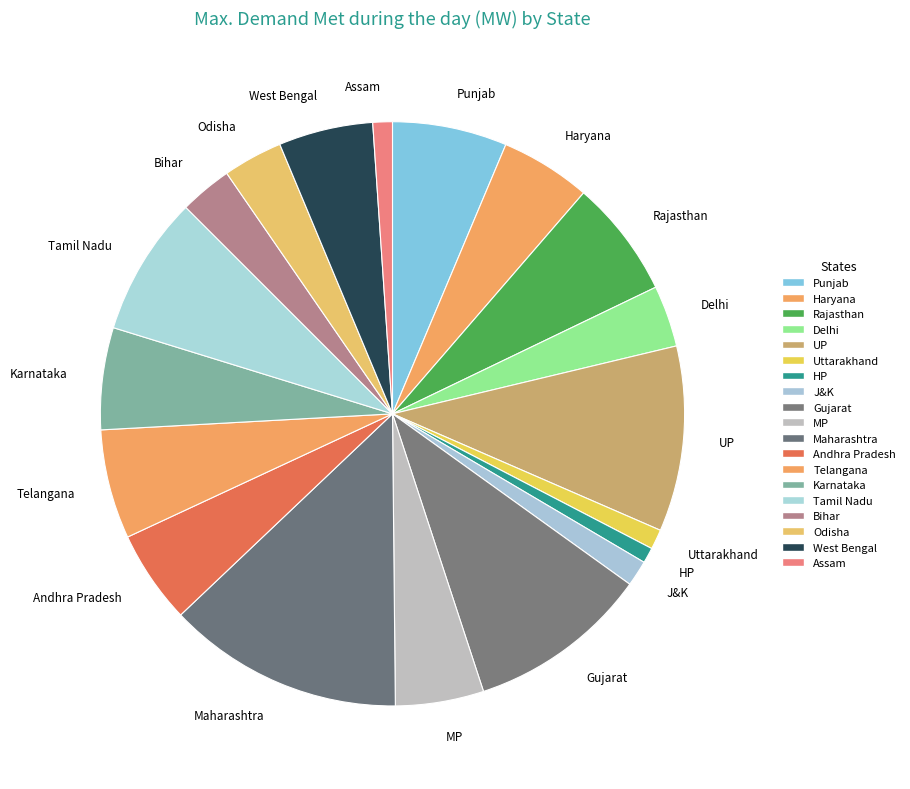

Combined, do Andhra Pradesh and Rajasthan account for over 50%?

No